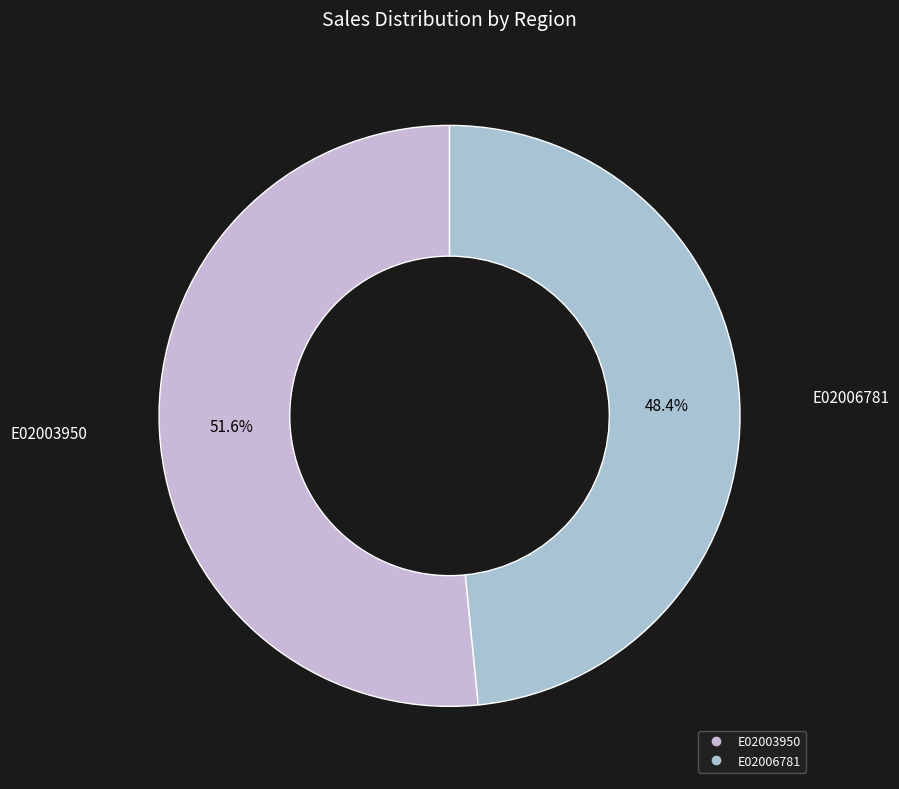

Approximately how many times larger is the value at E02003950 compared to E02006781?

1.1